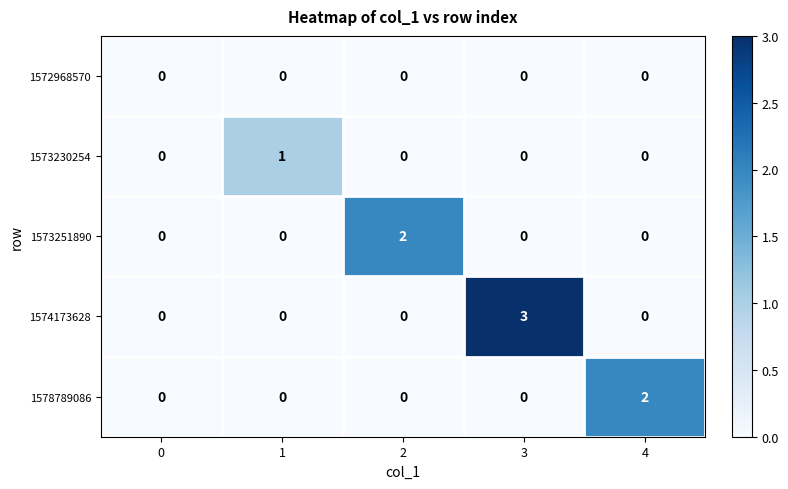

Reading right to left, what are all the values shown in this chart?

1572968570: 0	0	0	0	0
1573230254: 0	0	0	1	0
1573251890: 0	0	2	0	0
1574173628: 0	3	0	0	0
1578789086: 2	0	0	0	0